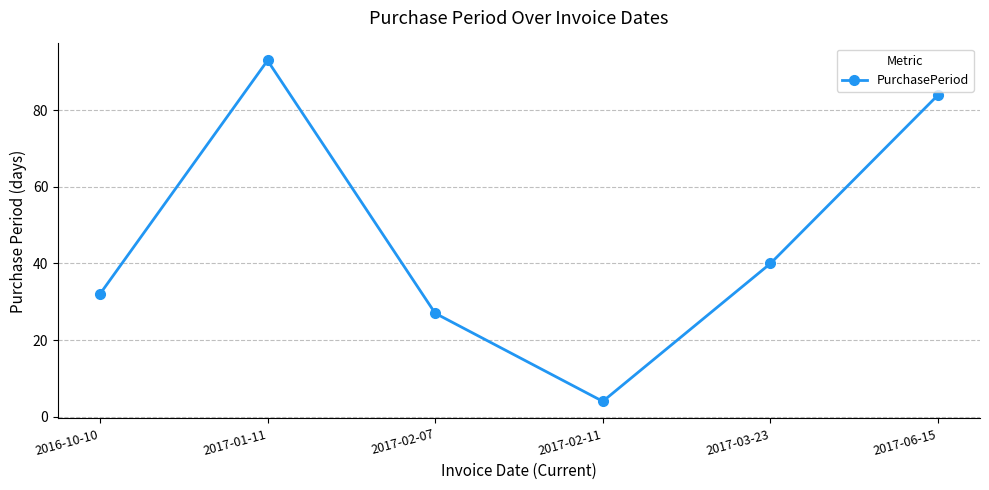

Reading left to right, transcribe all the data shown in this chart.

2016-10-10=32	2017-01-11=93	2017-02-07=27	2017-02-11=4	2017-03-23=40	2017-06-15=84